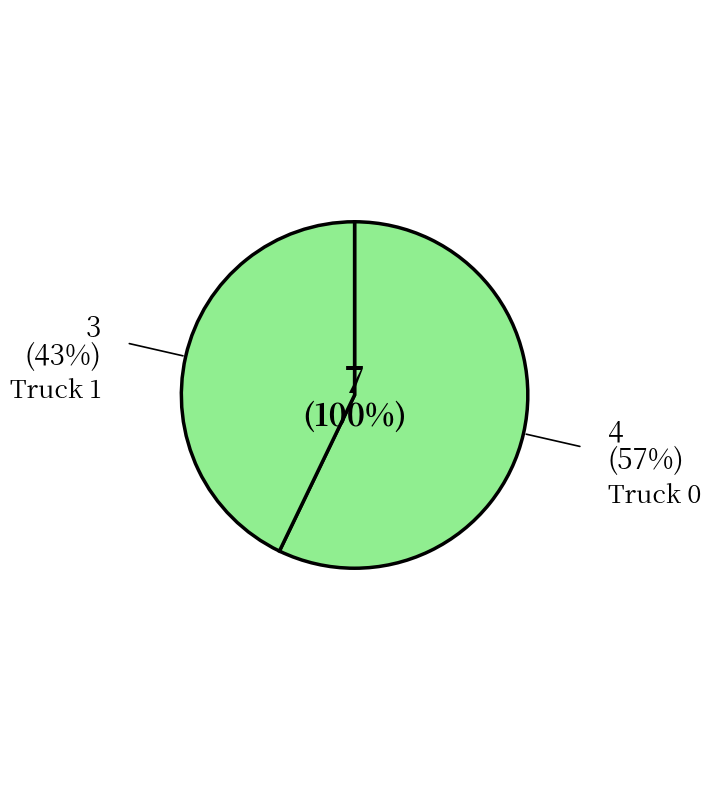

Rank the categories by value from lowest to highest.

Truck 1, Truck 0